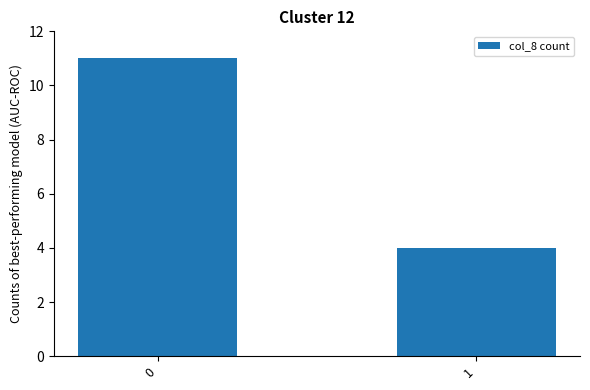

What is the sum of all values?

15